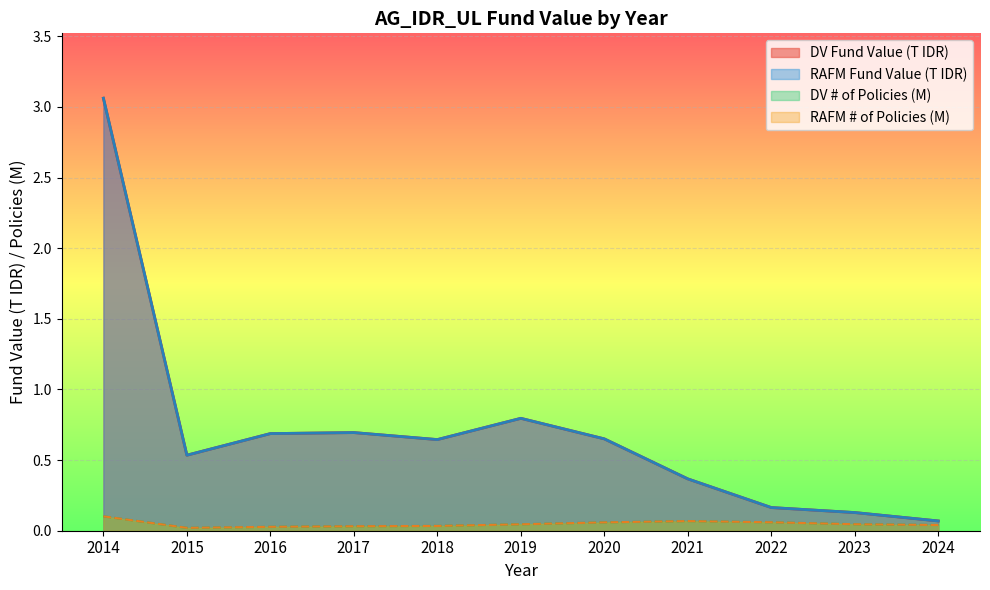

Reading left to right, list all the values displayed in this chart.

DV # of Policies: 2014=0.1	2015=0.0	2016=0.0	2017=0.0	2018=0.0	2019=0.0	2020=0.1	2021=0.1	2022=0.1	2023=0.0	2024=0.0
DV Fund Value (T IDR): 2014=3.1	2015=0.5	2016=0.7	2017=0.7	2018=0.6	2019=0.8	2020=0.7	2021=0.4	2022=0.2	2023=0.1	2024=0.1
RAFM # of Policies: 2014=0.1	2015=0.0	2016=0.0	2017=0.0	2018=0.0	2019=0.0	2020=0.1	2021=0.1	2022=0.1	2023=0.0	2024=0.0
RAFM Fund Value (T IDR): 2014=3.1	2015=0.5	2016=0.7	2017=0.7	2018=0.6	2019=0.8	2020=0.7	2021=0.4	2022=0.2	2023=0.1	2024=0.1